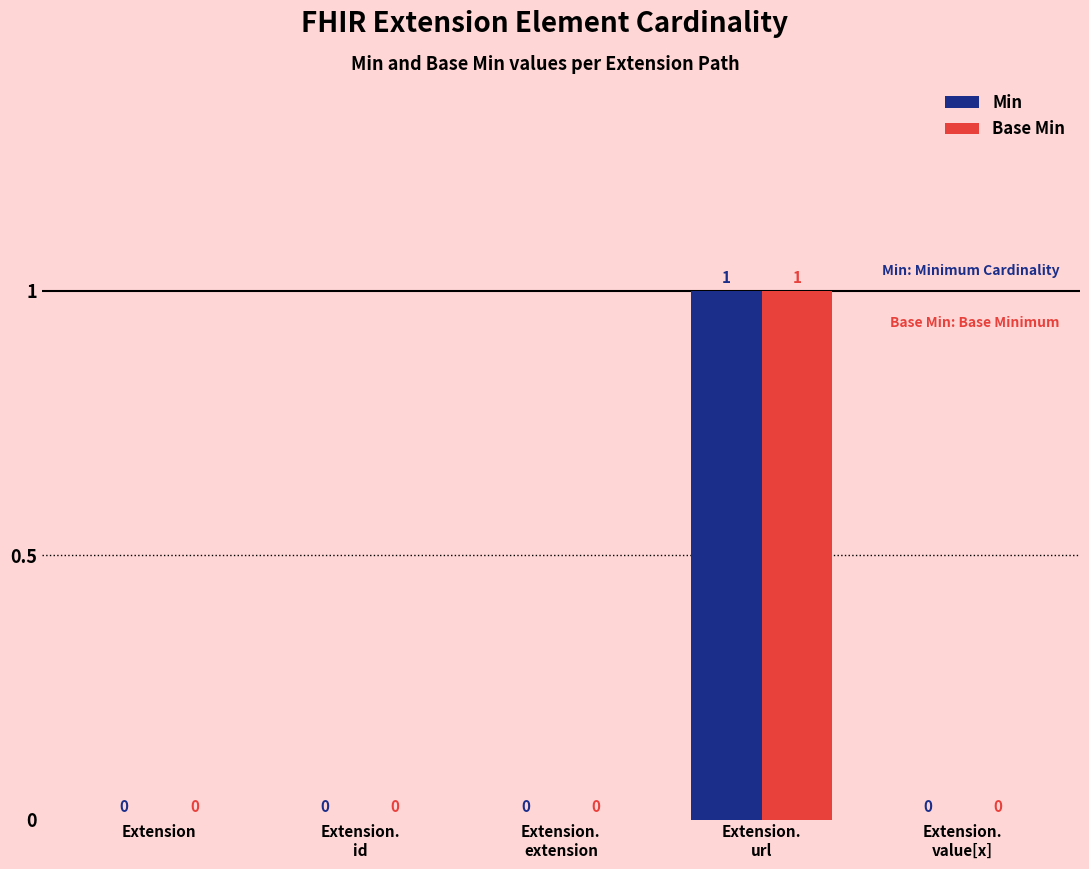

The value of Base Min at Extension is -1. True or false?

False